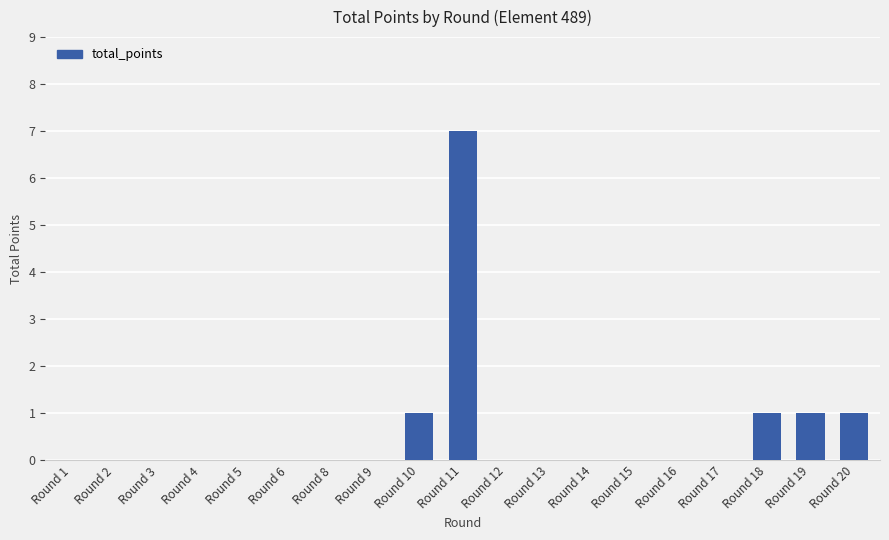

Reading left to right, list all the values displayed in this chart.

0	0	0	0	0	0	0	0	1	7	0	0	0	0	0	0	1	1	1